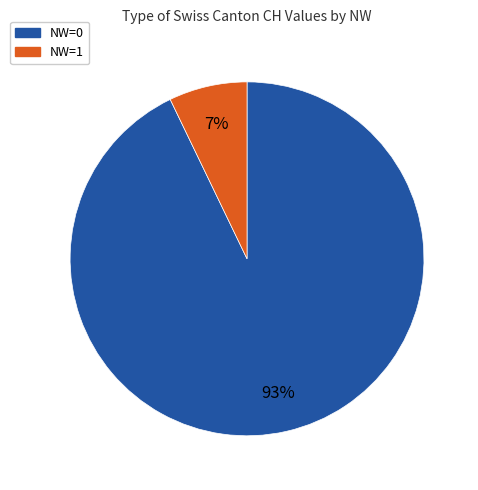

To the nearest percent, what percentage of the pie is NW=1?

7%